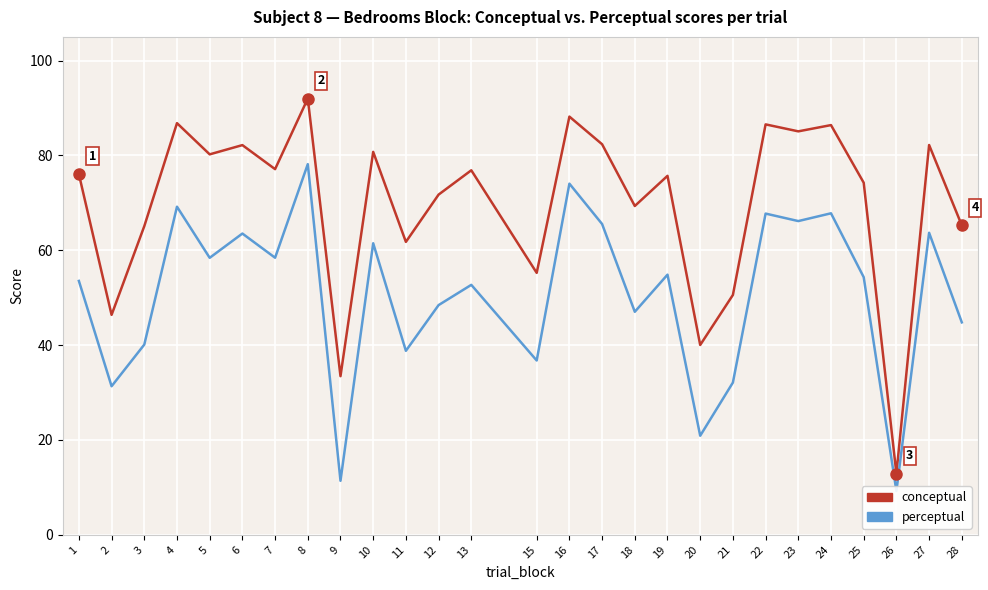

Reading left to right, transcribe all the data shown in this chart.

conceptual: 1=76.0	2=46.4	3=65.1	4=86.8	5=80.2	6=82.2	7=77.1	8=92.0	9=33.5	10=80.8	11=61.8	12=71.7	13=76.9	15=55.2	16=88.2	17=82.4	18=69.3	19=75.7	20=40.0	21=50.6	22=86.5	23=85.1	24=86.4	25=74.2	26=12.9	27=82.2	28=65.2
perceptual: 1=53.5	2=31.3	3=40.1	4=69.2	5=58.4	6=63.5	7=58.4	8=78.2	9=11.4	10=61.5	11=38.8	12=48.4	13=52.7	15=36.8	16=74.0	17=65.5	18=47.0	19=54.9	20=20.9	21=32.1	22=67.7	23=66.2	24=67.8	25=54.3	26=9.2	27=63.7	28=44.8